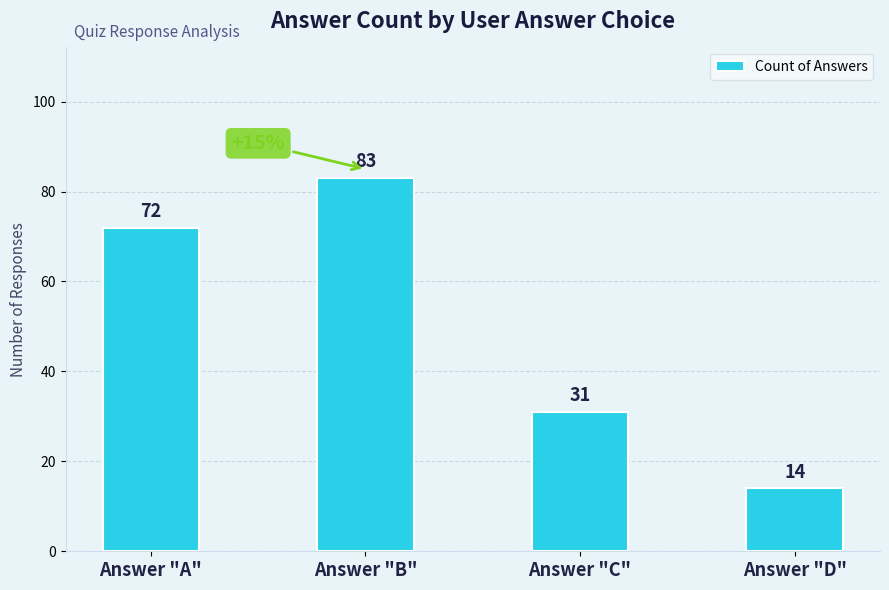

Reading left to right, what are all the values shown in this chart?

72	83	31	14